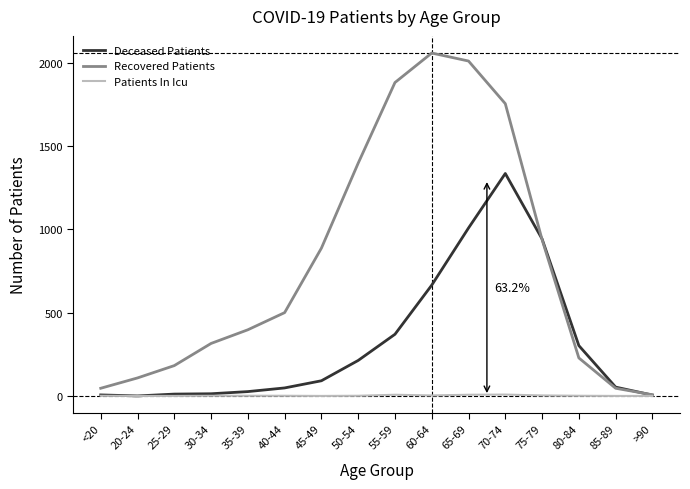

At which label is Recovered Patients closest to 1032?

75-79